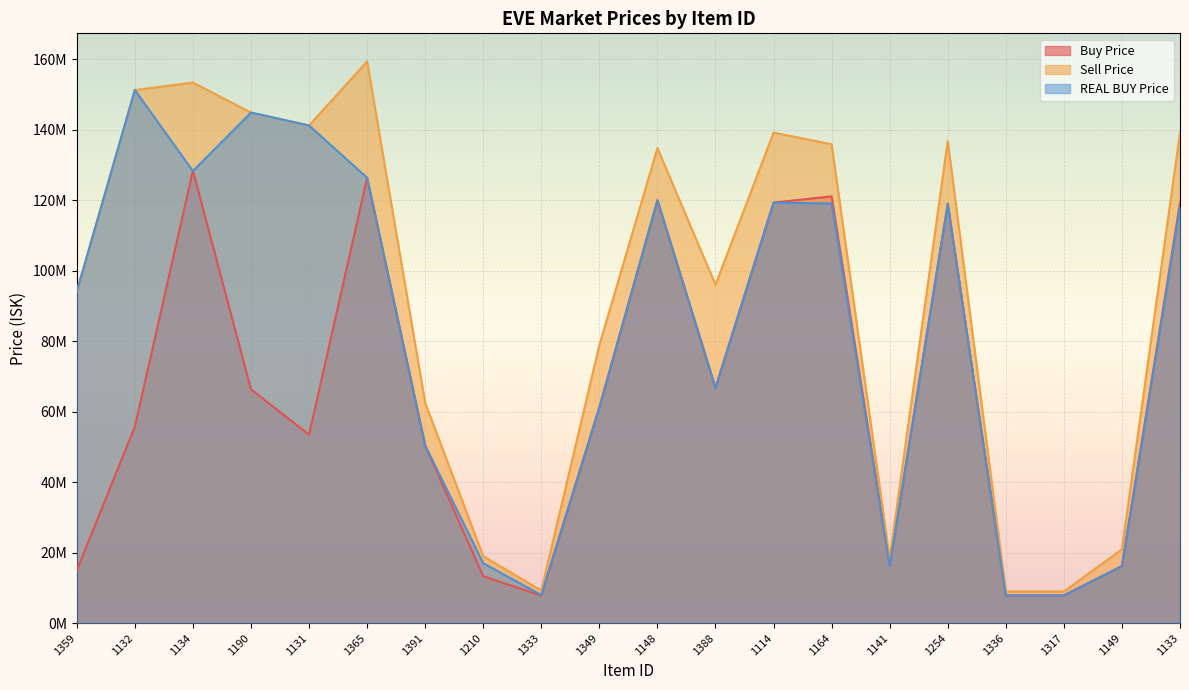

True or false: REAL BUY Price and Sell Price cross at least once.

False